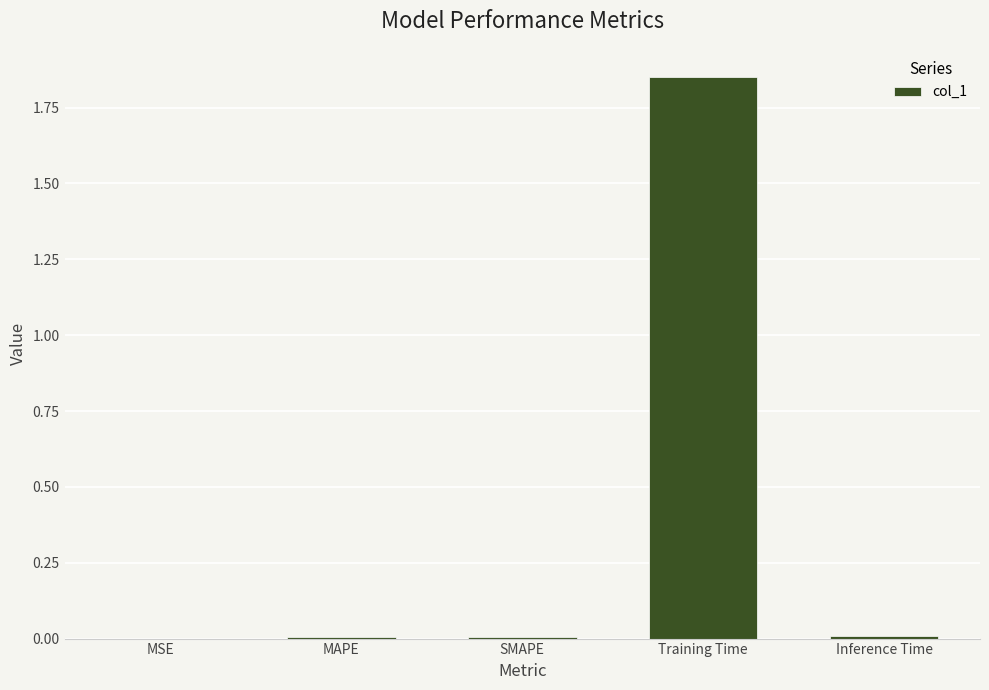

Which category has the highest value across all series?

Training Time